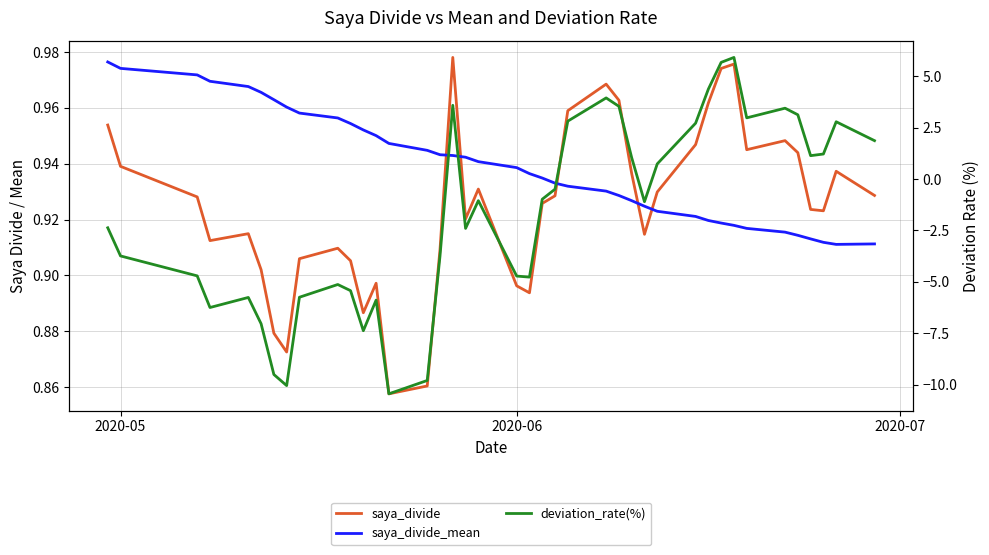

What is the highest value of the saya_divide series?

1.0